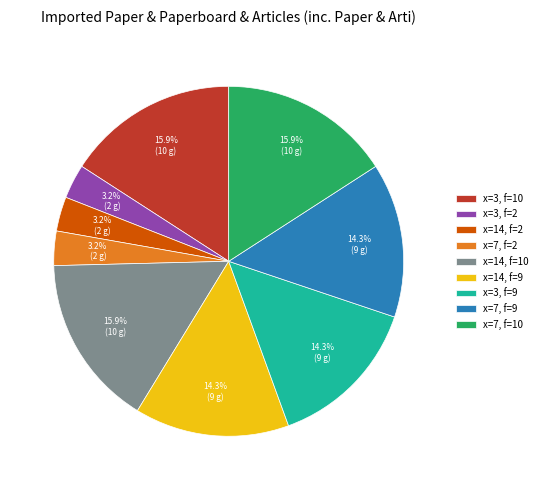

Is x=3, f=9 the majority of the pie?

No